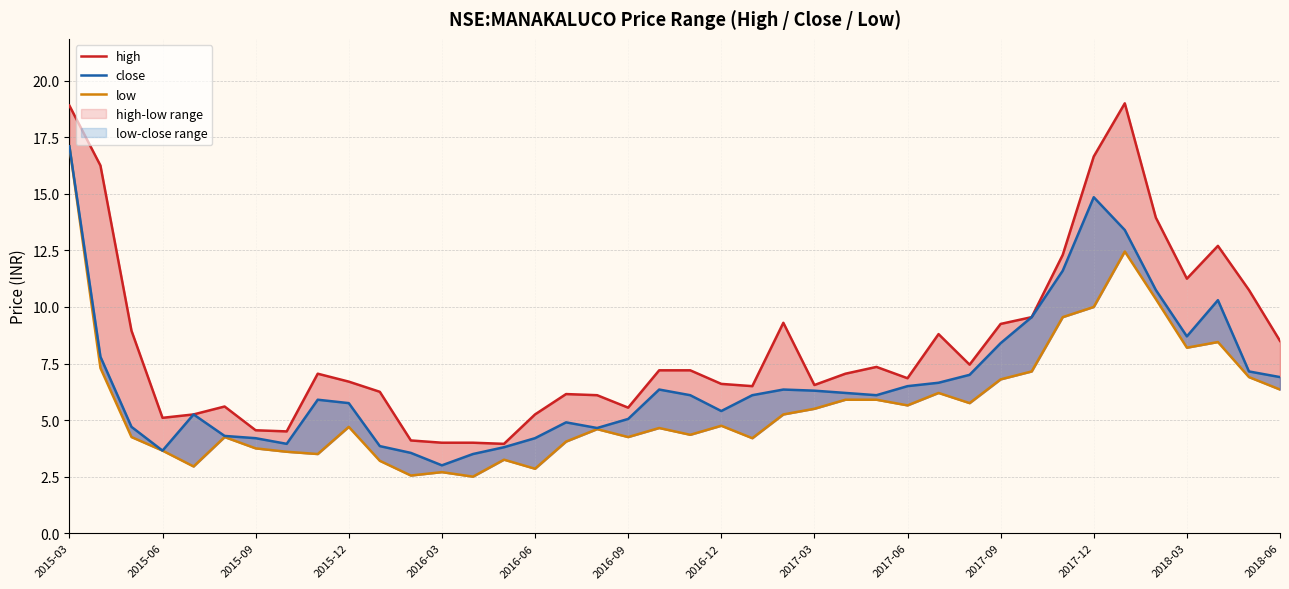

How many interior local valleys does the close series have?

7